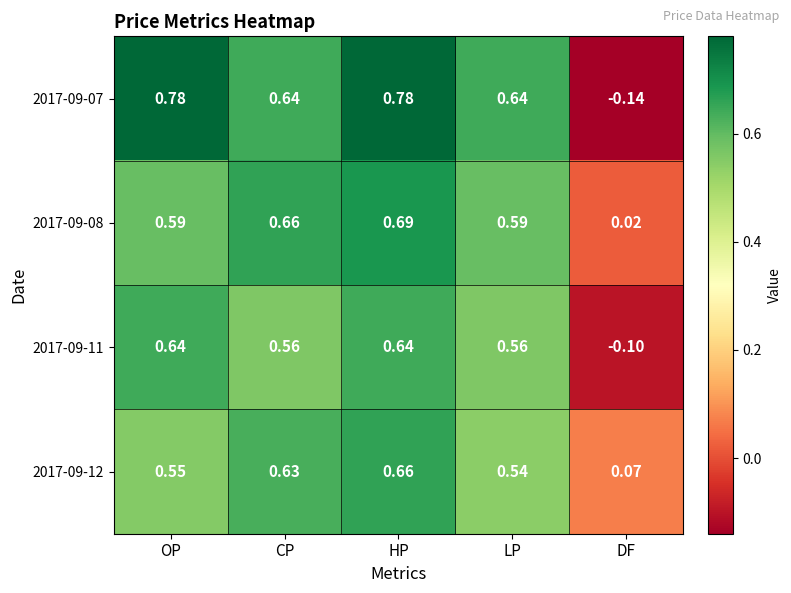

Rank the categories by 2017-09-12 value from lowest to highest.

DF, LP, OP, CP, HP